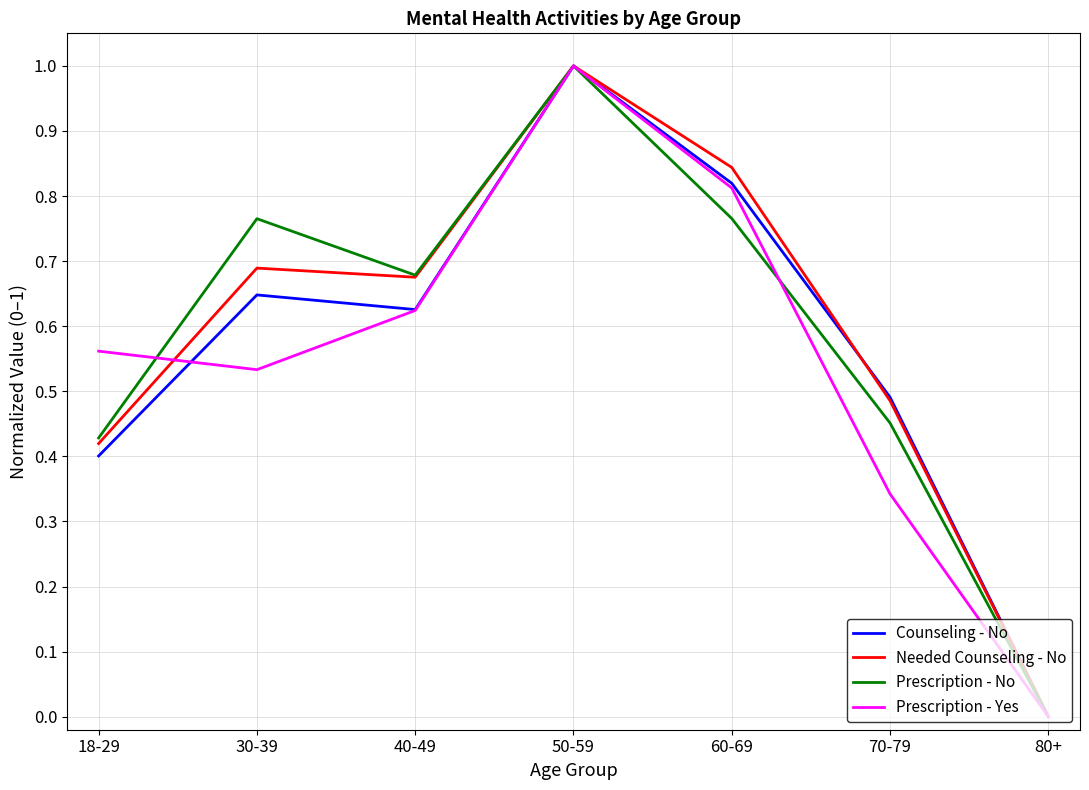

What is the difference between the highest and lowest values at 30-39?

0.2